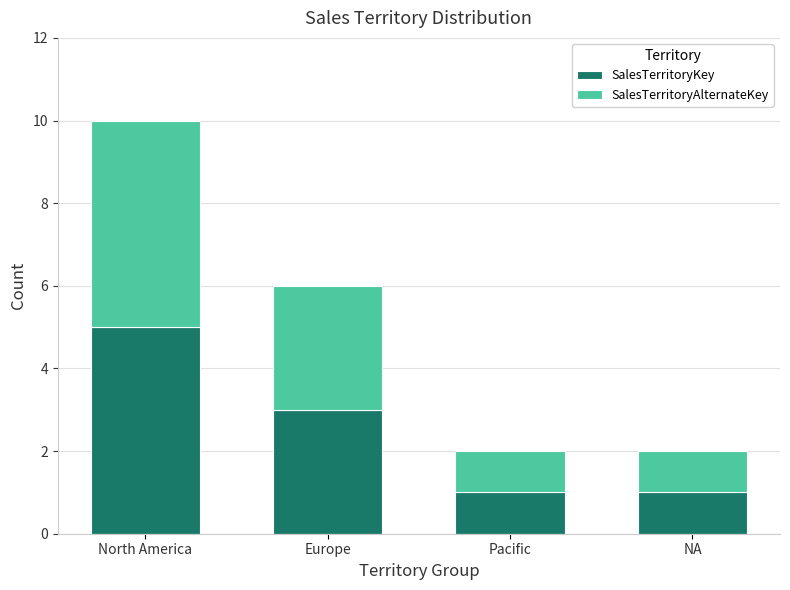

Where is SalesTerritoryKey nearest to the value 3?

Europe